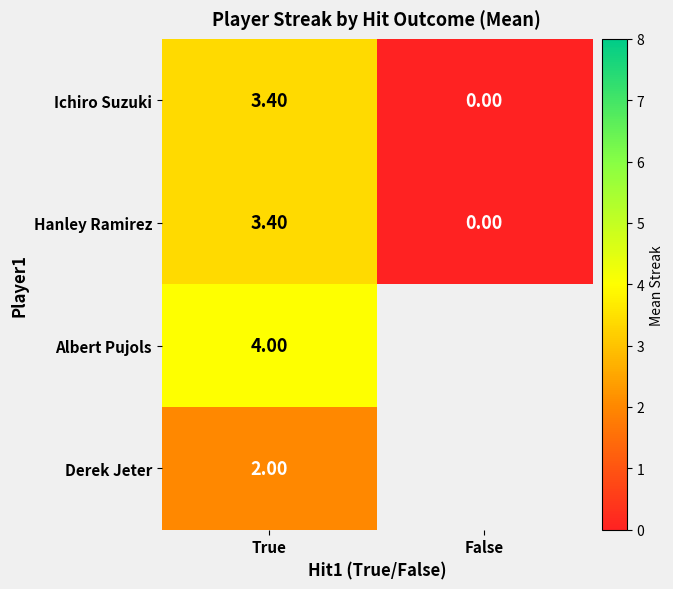

At which label does Hanley Ramirez reach its minimum?

False